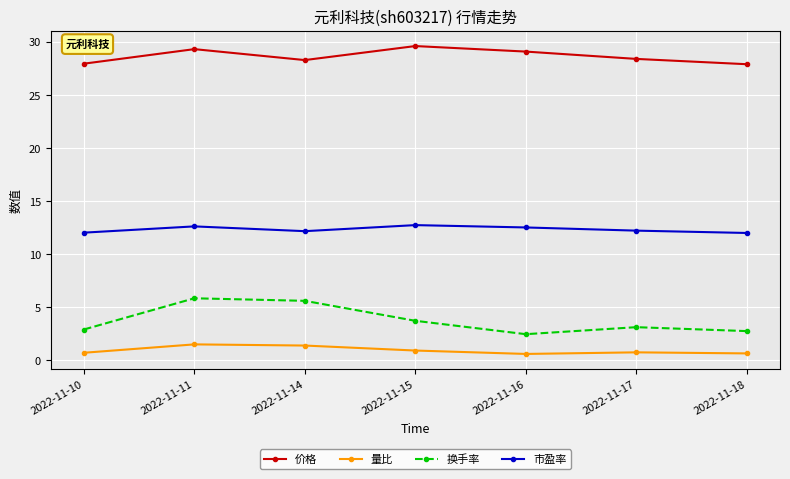

Does the chart display data point markers on the line(s)?

Yes